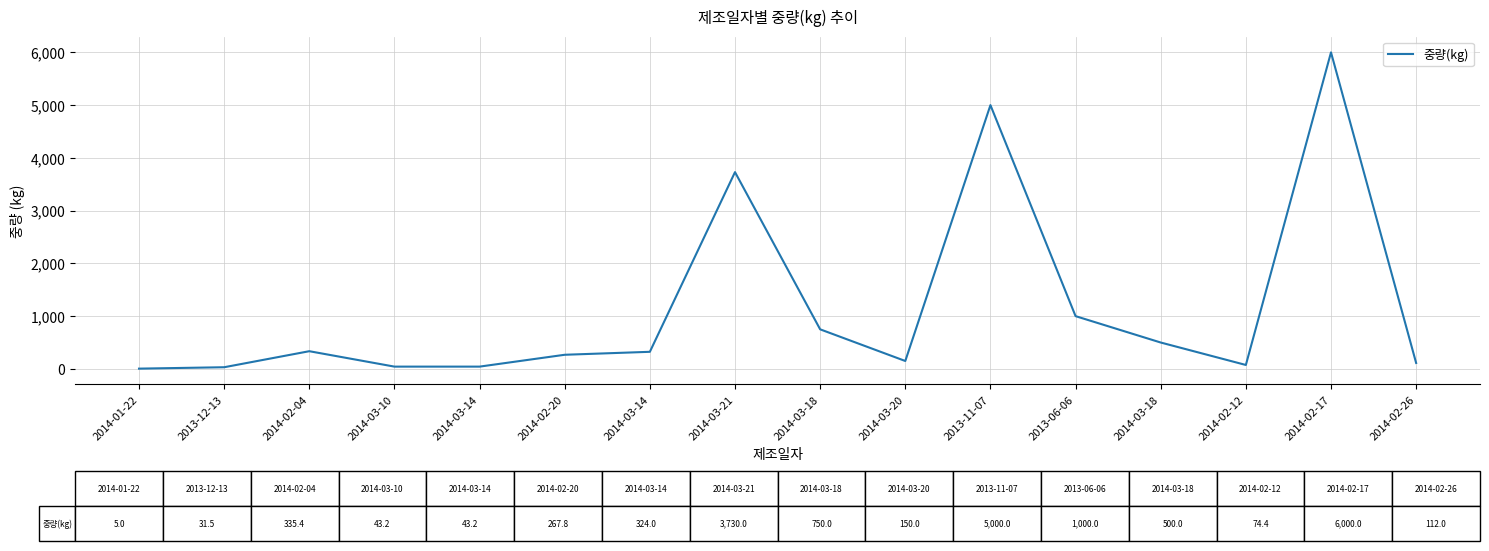

What is the label of the 4th point from the left?

2014-03-10